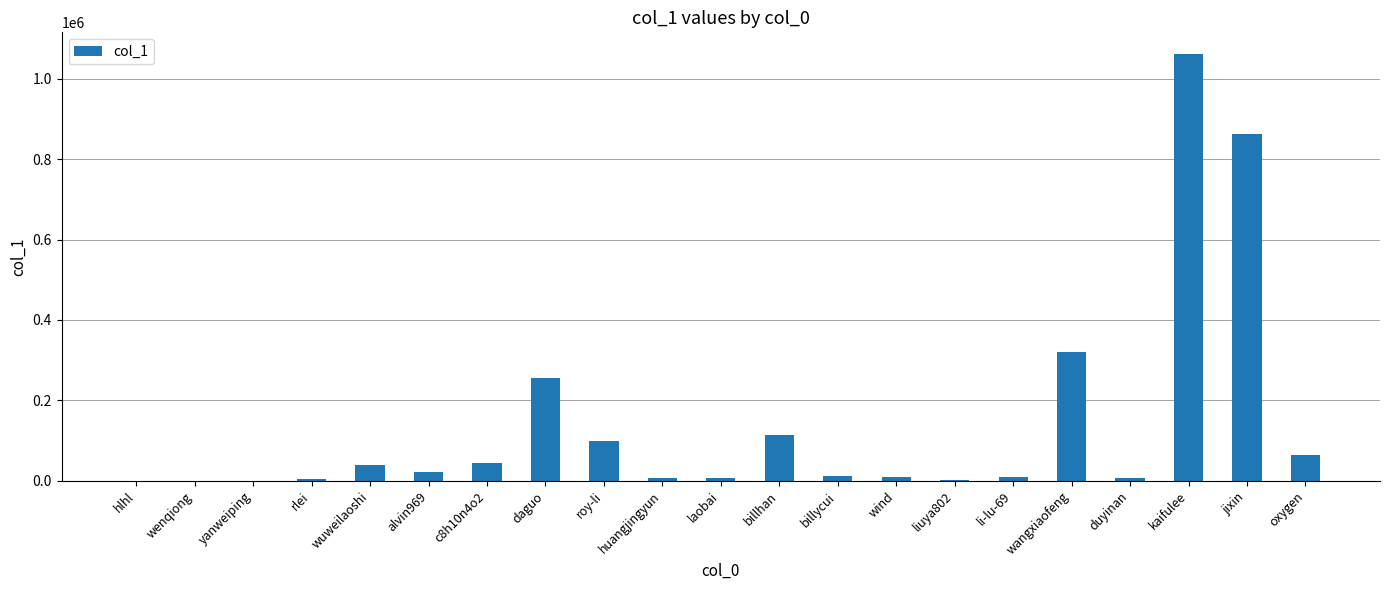

At which category does the chart reach its peak across all series?

kaifulee